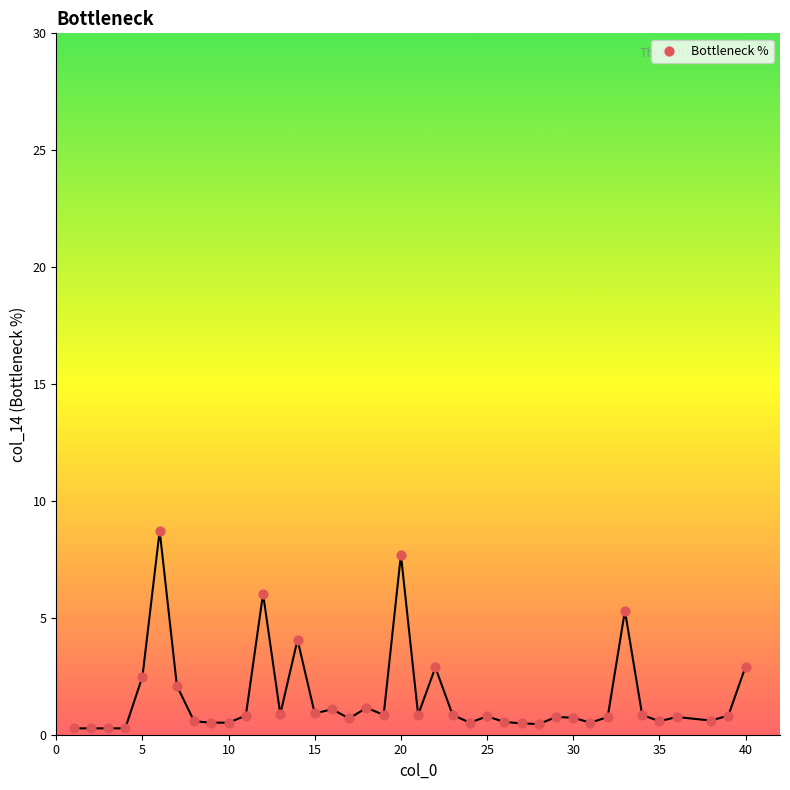

What is the range of X values (max minus min)?

39.0